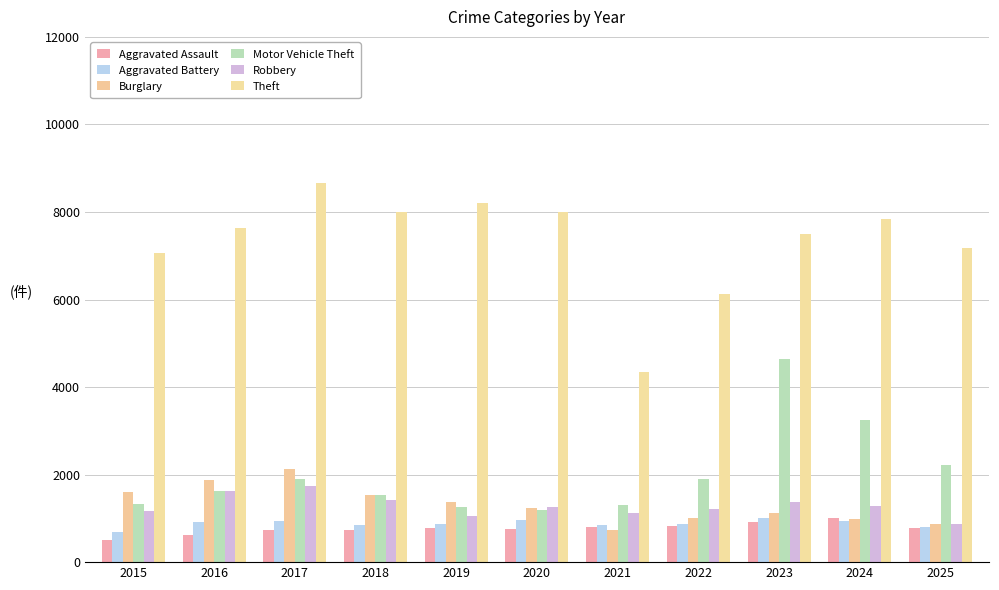

How many data points in Burglary are less than 1244?

5